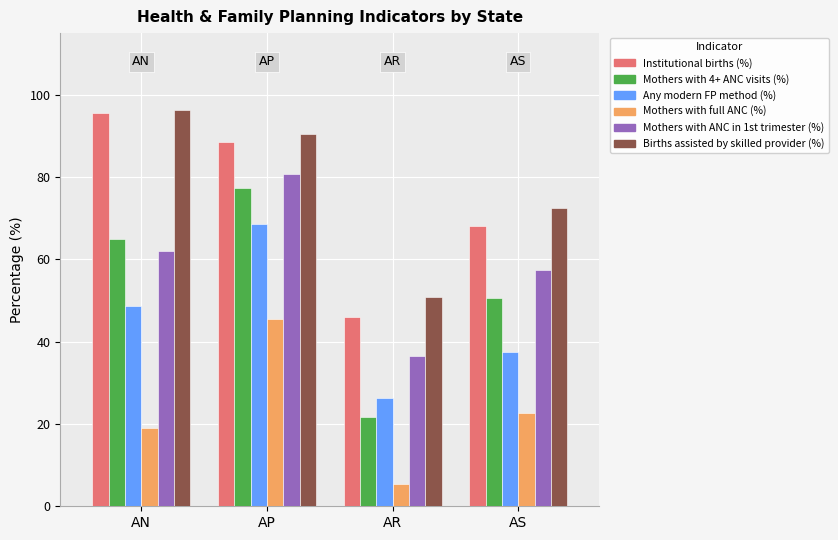

Is the value of Births assisted by skilled provider (%) at AS greater than the value of Mothers with ANC in 1st trimester (%) at AN?

Yes